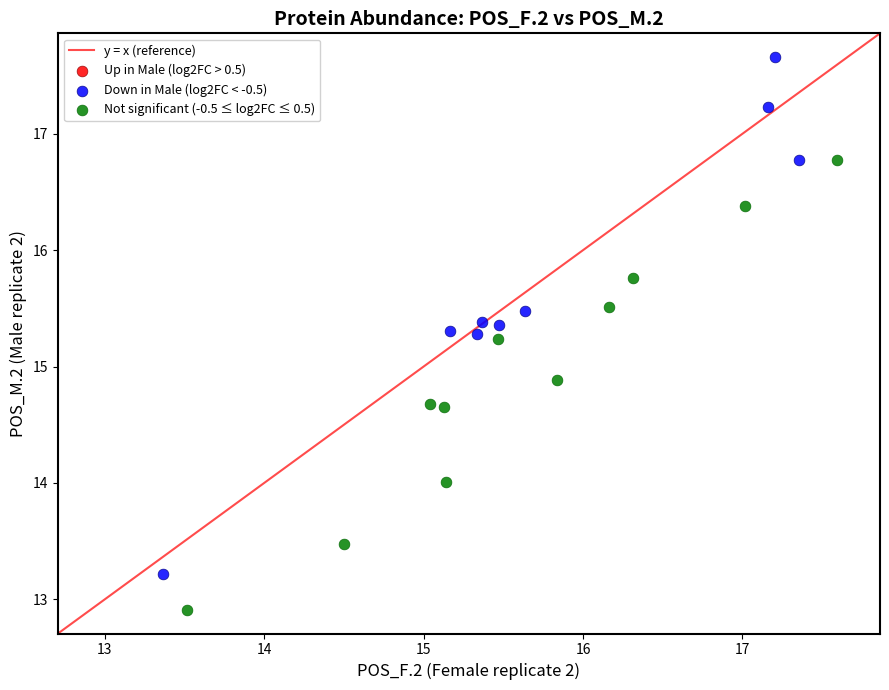

Which series reaches the minimum Y coordinate?

Not significant (-0.5 ≤ log2FC ≤ 0.5)